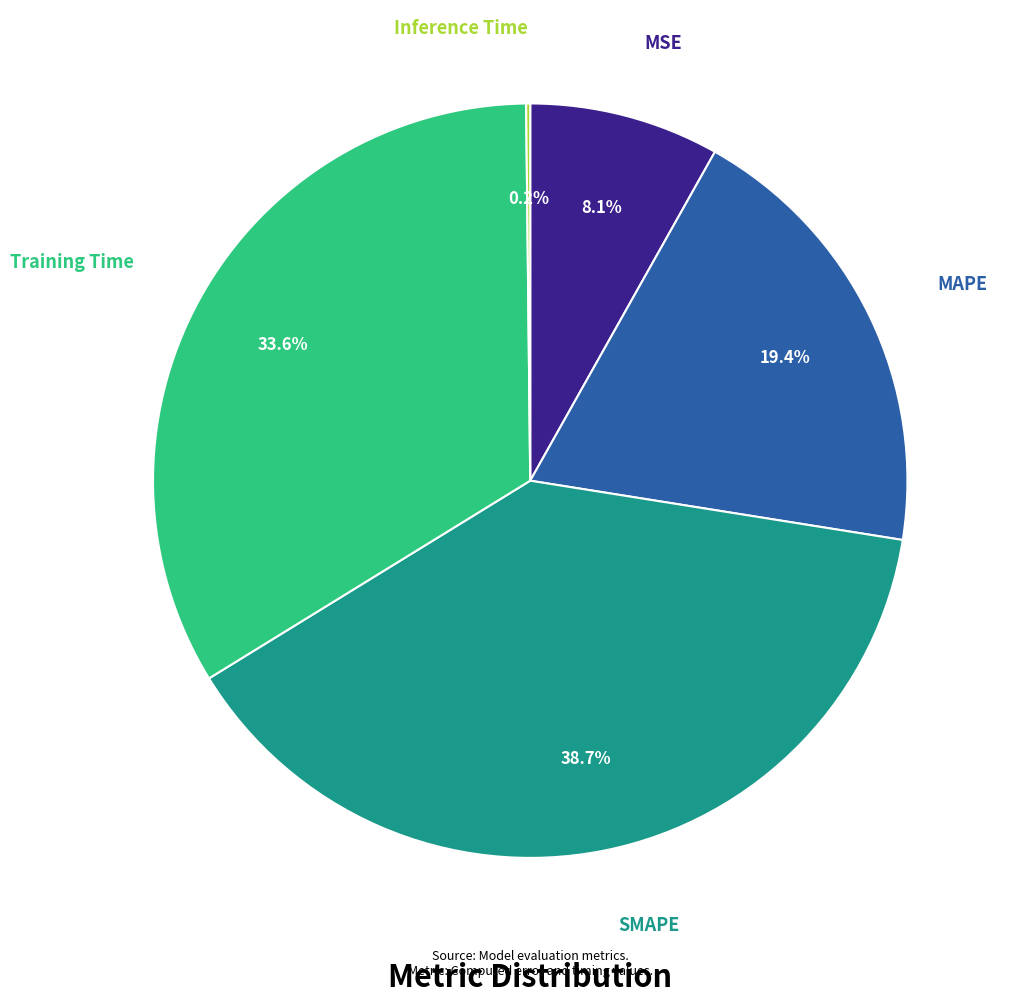

What percentage is the MAPE slice, to the nearest percent?

19%